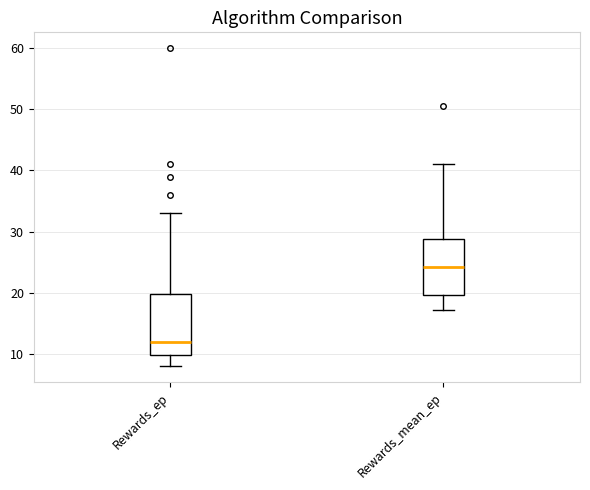

Reading left to right, transcribe this box plot: for each box, give where its median line is, the range the box spans, and where its two whiskers end, as read against the y-axis. The values are not printed on the chart, so give them approximately, as read against the axis.

Rewards_ep: median 12, box 10 to 20, whiskers 8 to 33
Rewards_mean_ep: median 24, box 20 to 29, whiskers 17 to 41